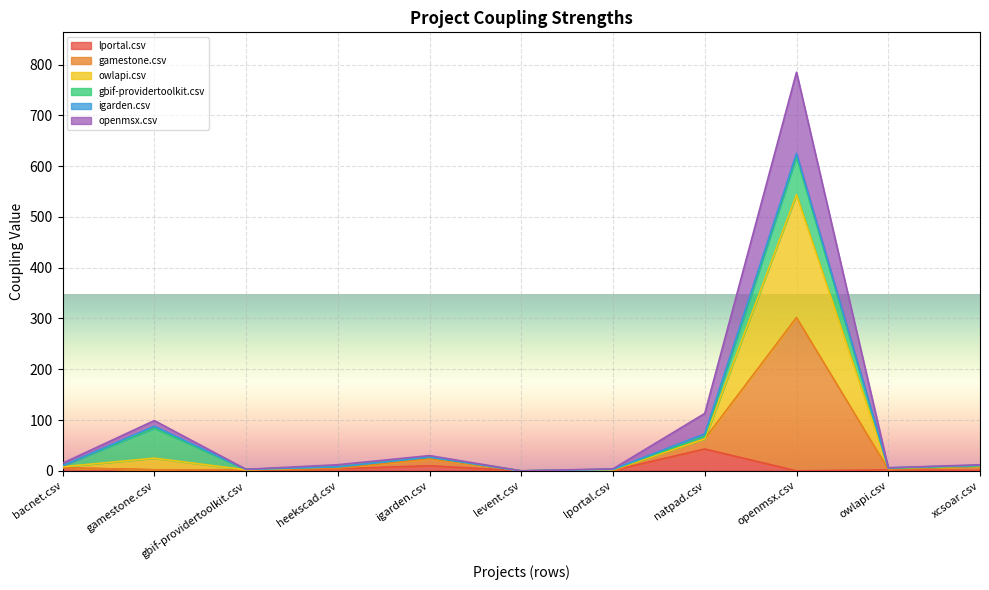

At how many categories does at least one series exceed 587?

1